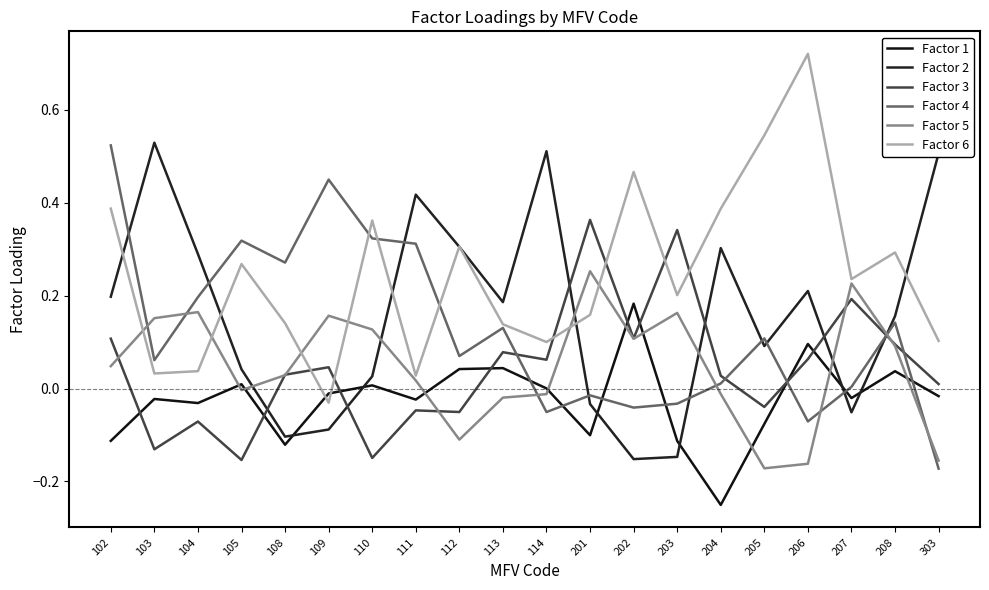

Is the value of Factor 3 at 113 greater than the value of Factor 5 at 103?

No